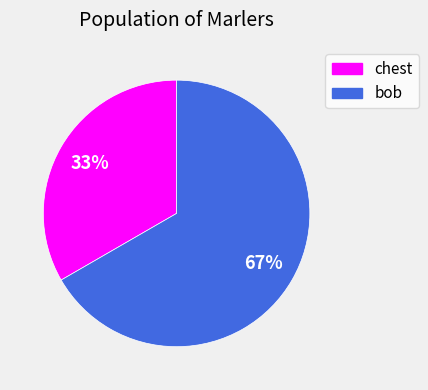

Is there a majority slice in this chart?

Yes